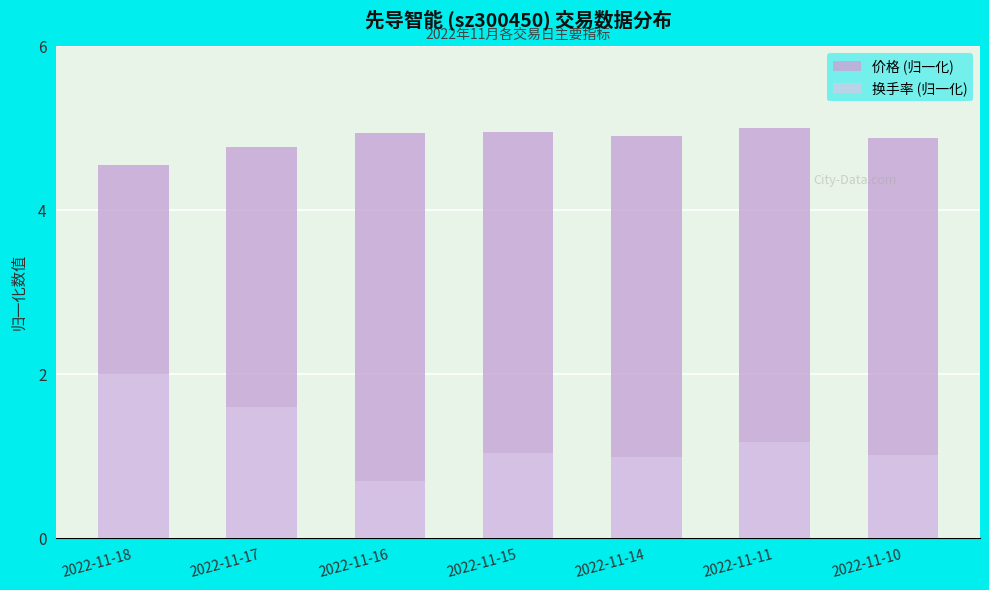

List the series in order of their peak value, lowest first.

换手率 (归一化), 价格 (归一化)